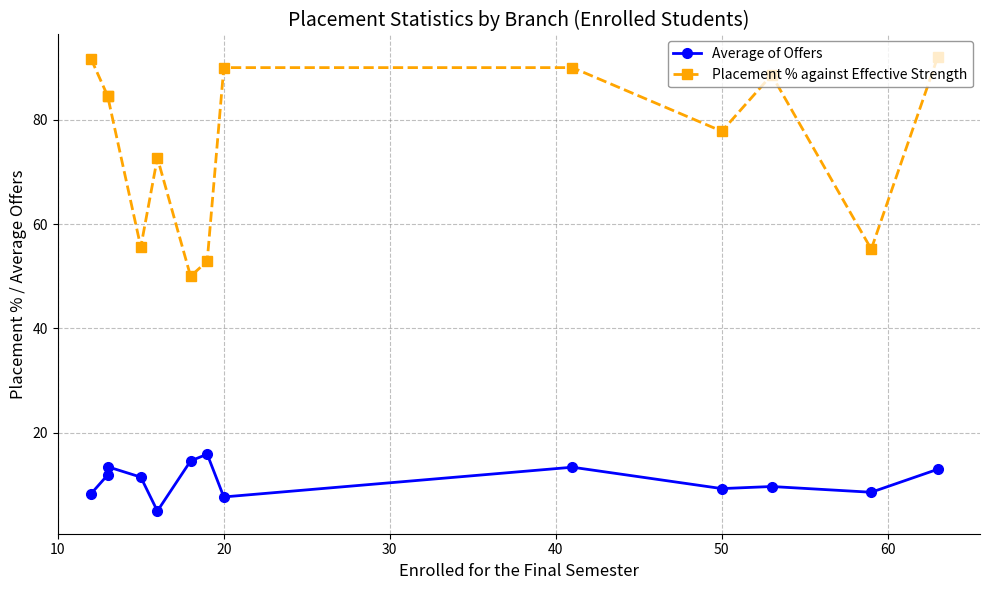

Does the chart have visible grid lines?

Yes